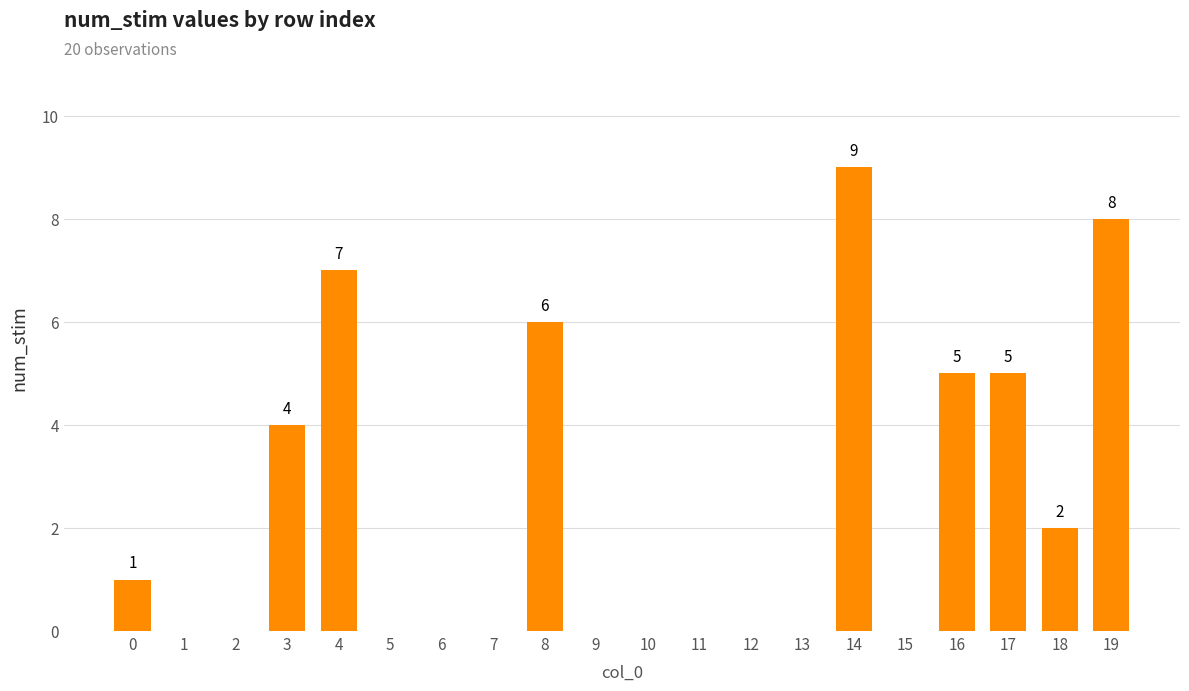

Which category has the highest value across all series?

14